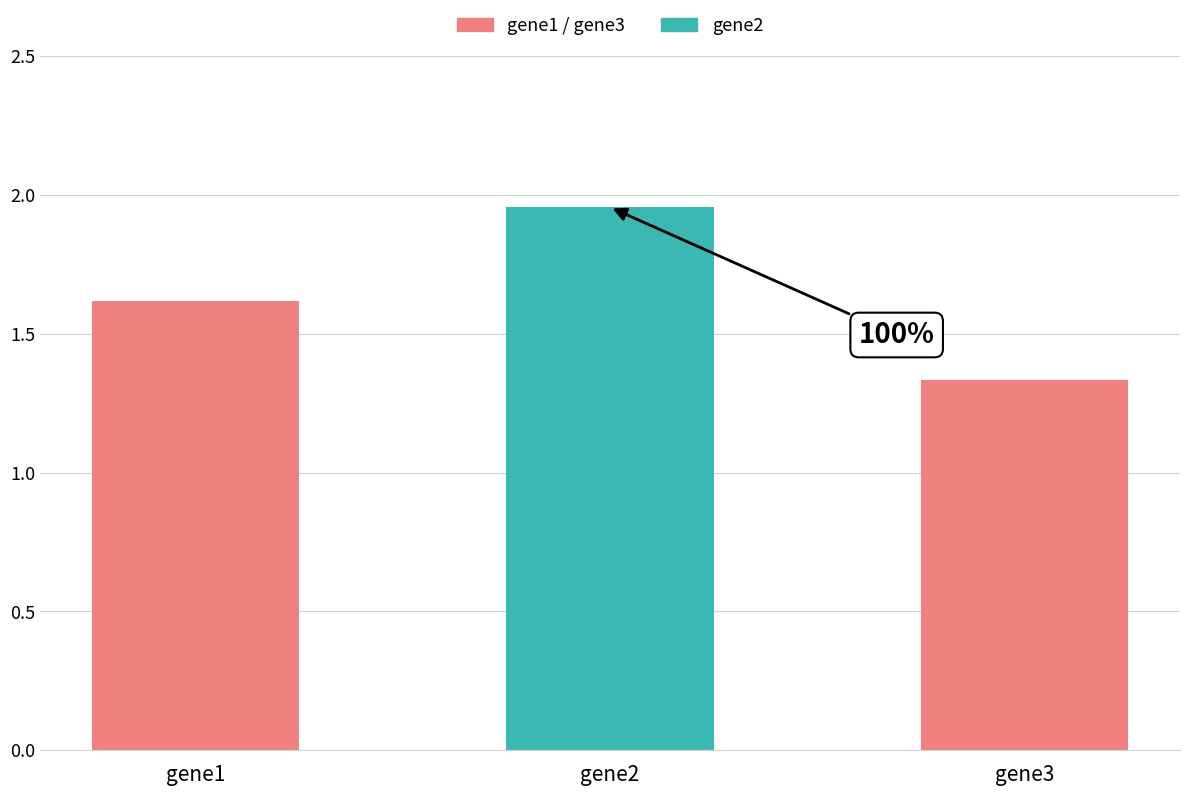

What is the average value?

1.6